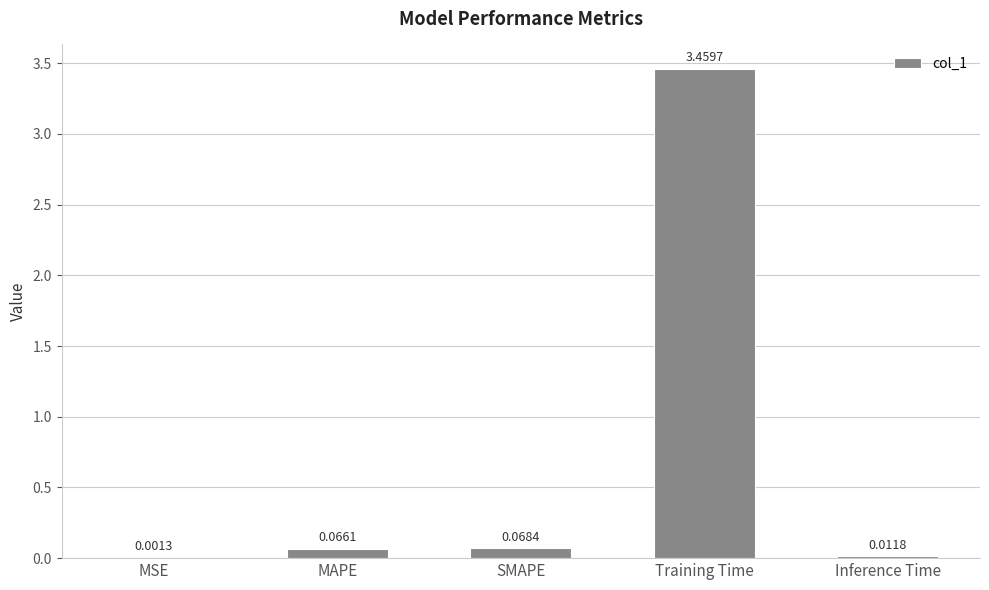

What is the change in value from Training Time to Inference Time?

-3.4